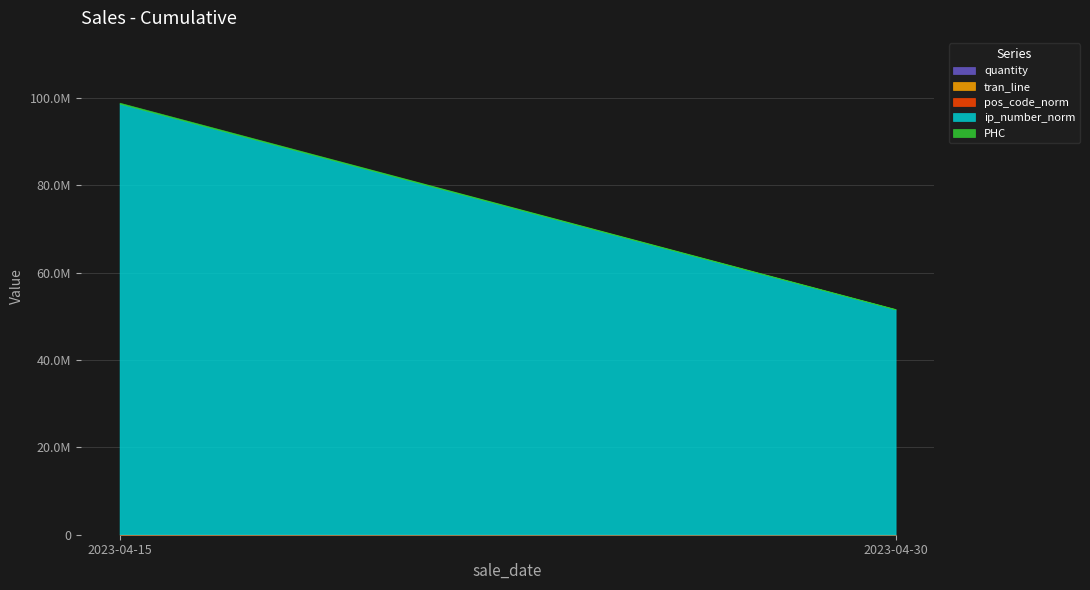

What is the minimum value shown in the chart?

1